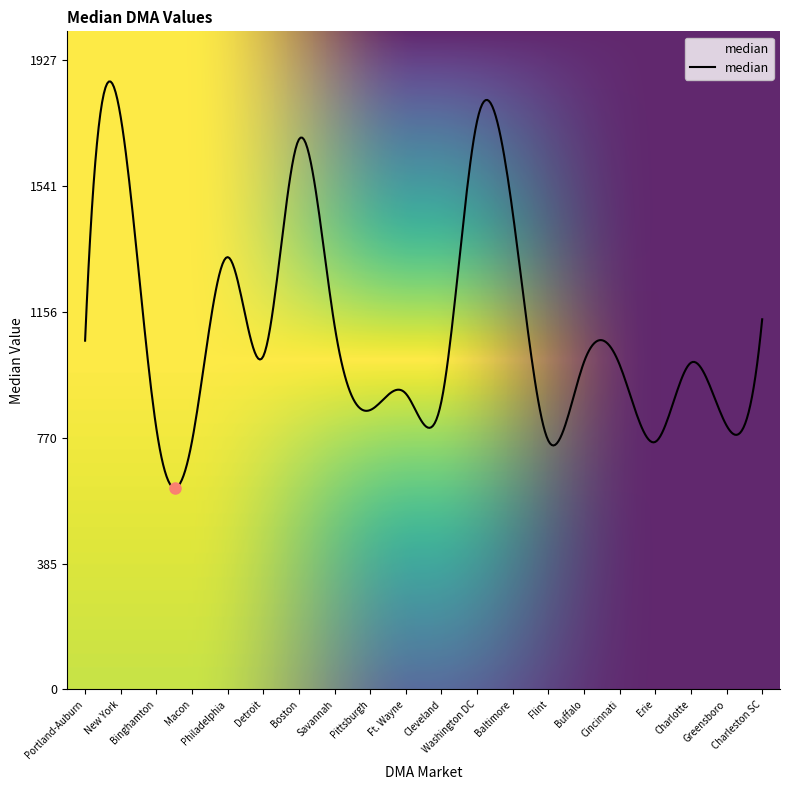

What is the difference between the maximum and minimum values?

1244.3